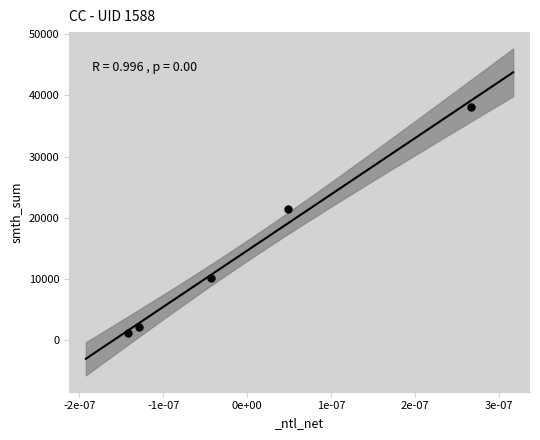

What Y value in the scatter plot is closest to 19675?

21482